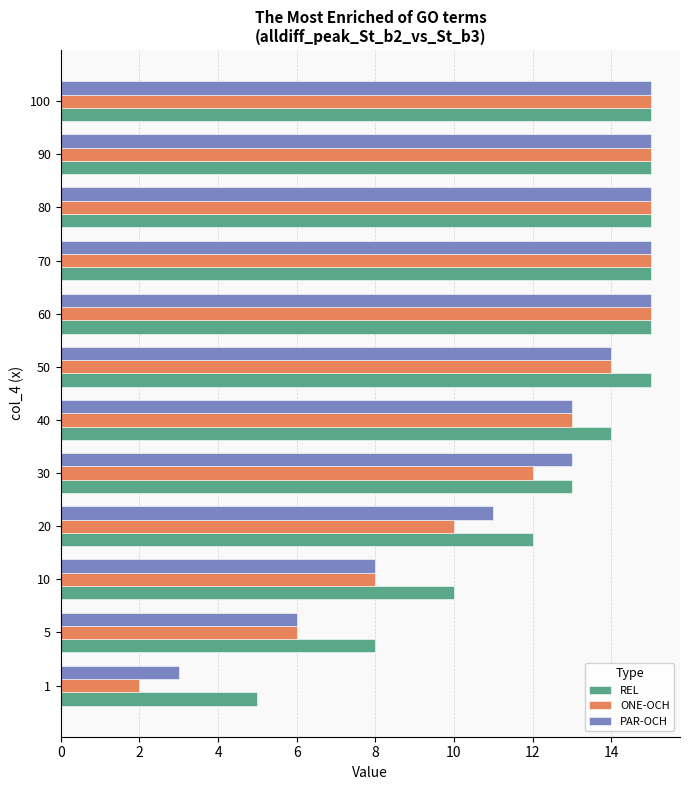

Rank the series at 1 from lowest to highest value.

ONE-OCH, PAR-OCH, REL